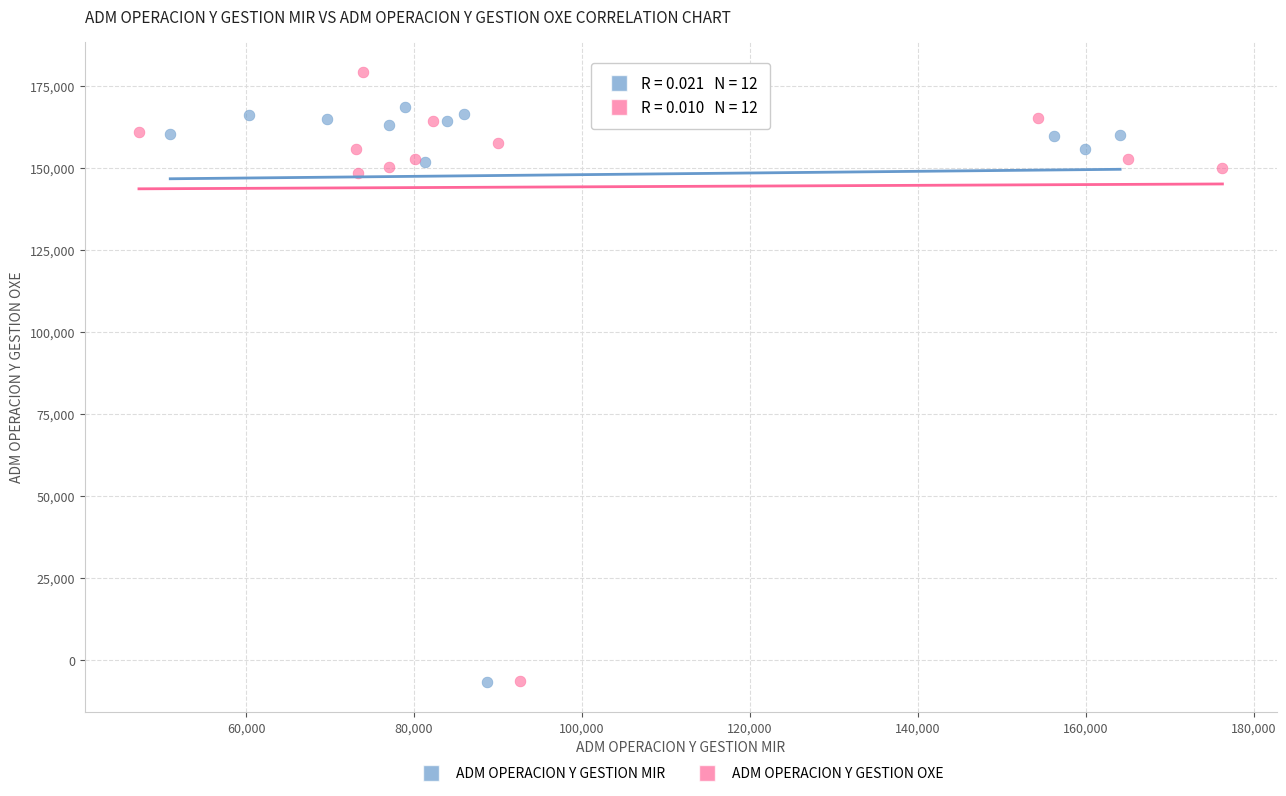

Which series contains the highest Y value?

ADM OPERACION Y GESTION OXE